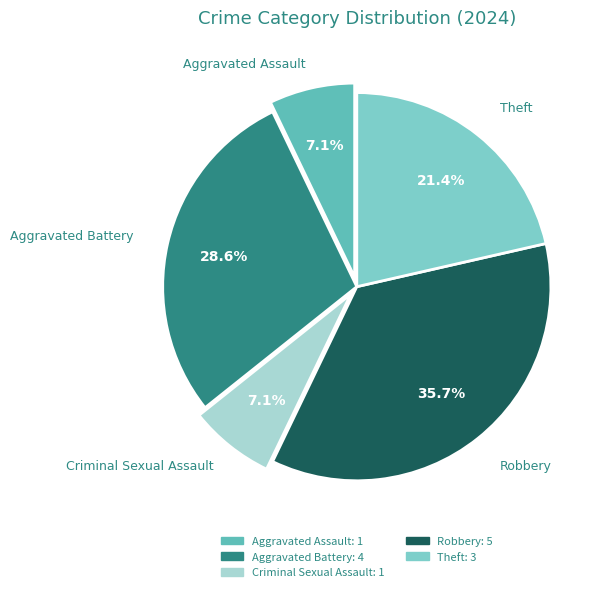

To the nearest percent, what is the combined percentage of Aggravated Battery and Aggravated Assault?

36%